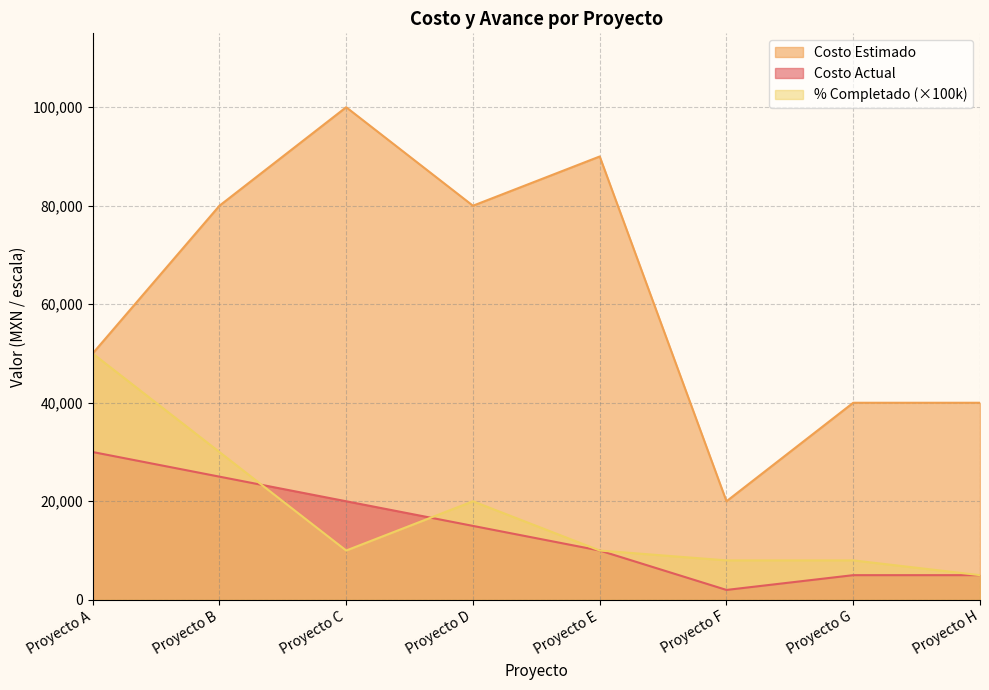

What is the average value of the Costo Actual series?

14000